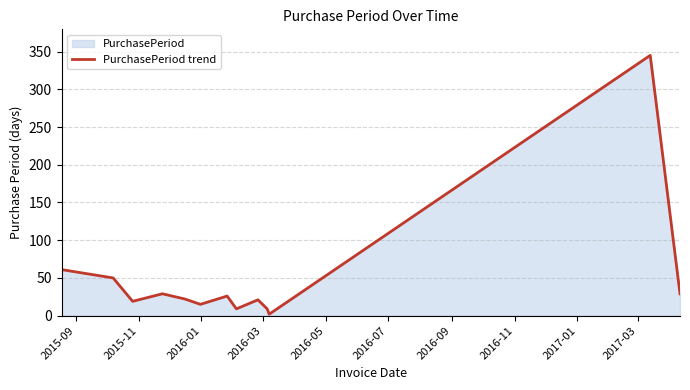

What is the maximum value shown in the chart?

345